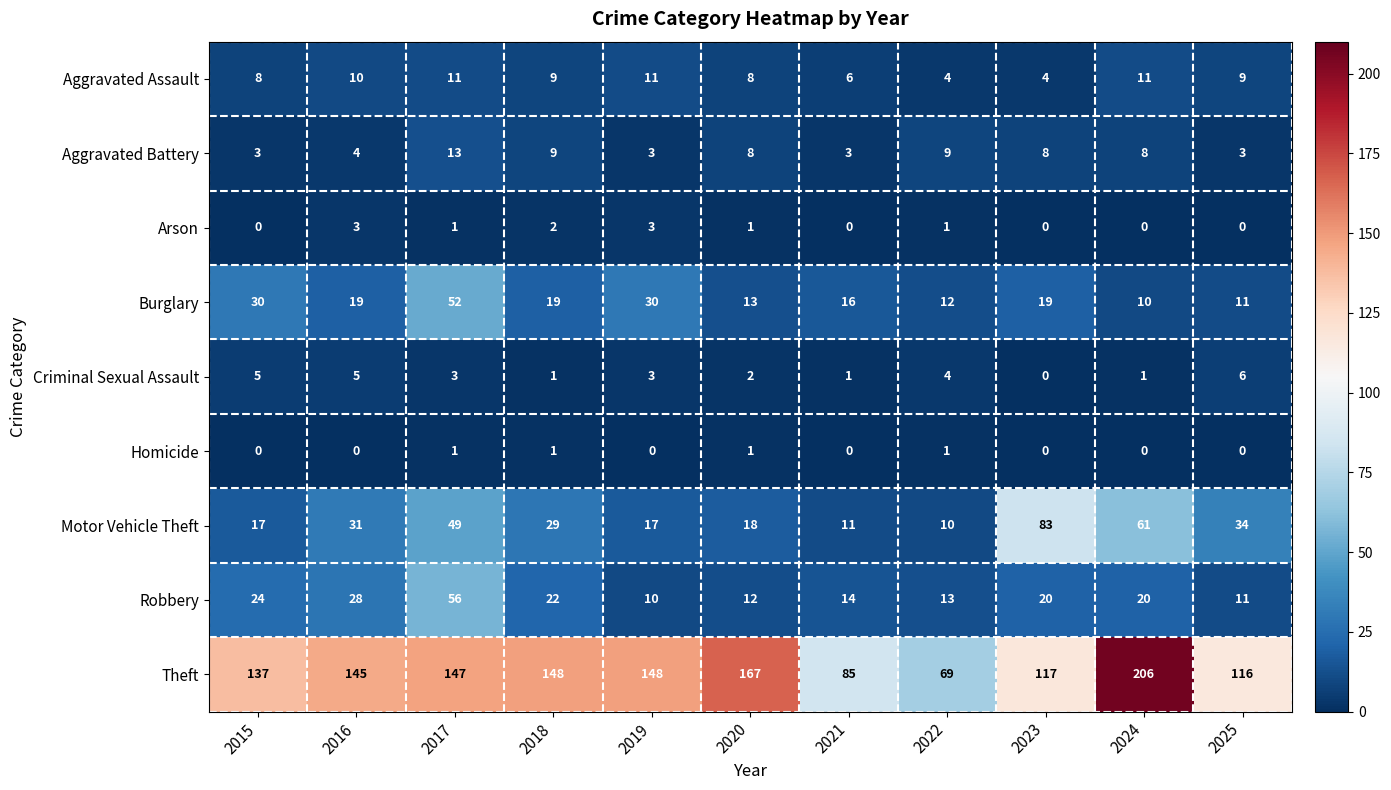

List the series in order of their peak value, lowest first.

Homicide, Arson, Criminal Sexual Assault, Aggravated Assault, Aggravated Battery, Burglary, Robbery, Motor Vehicle Theft, Theft